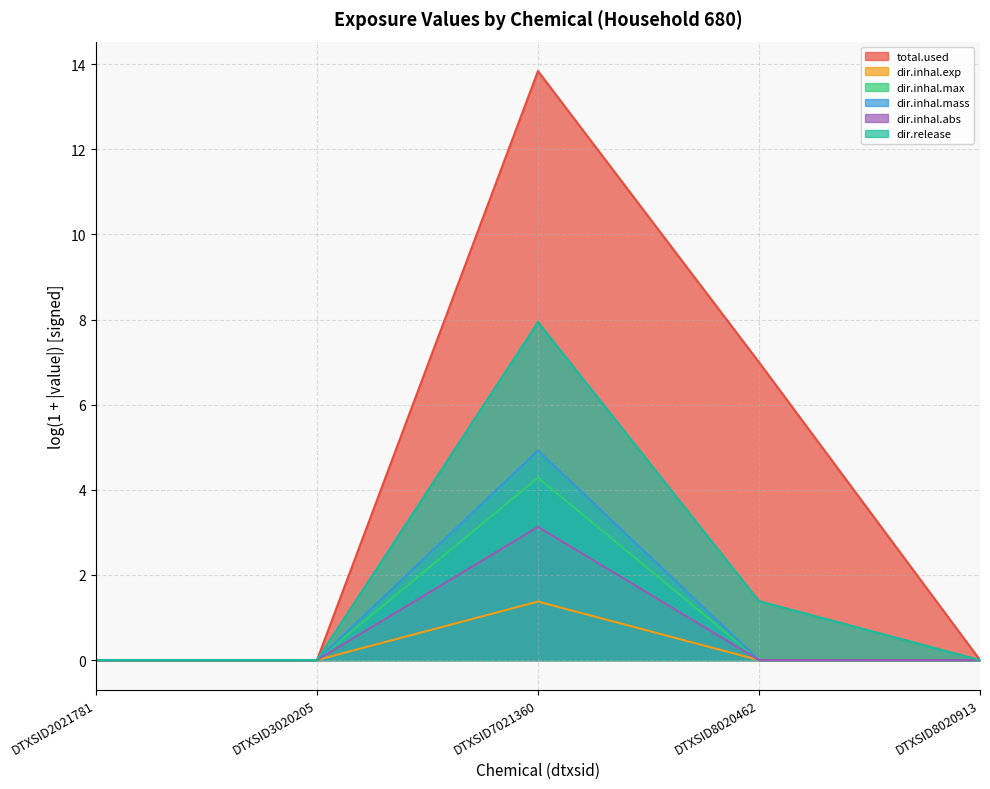

What is the sum of all dir.inhal.exp values?

1.4